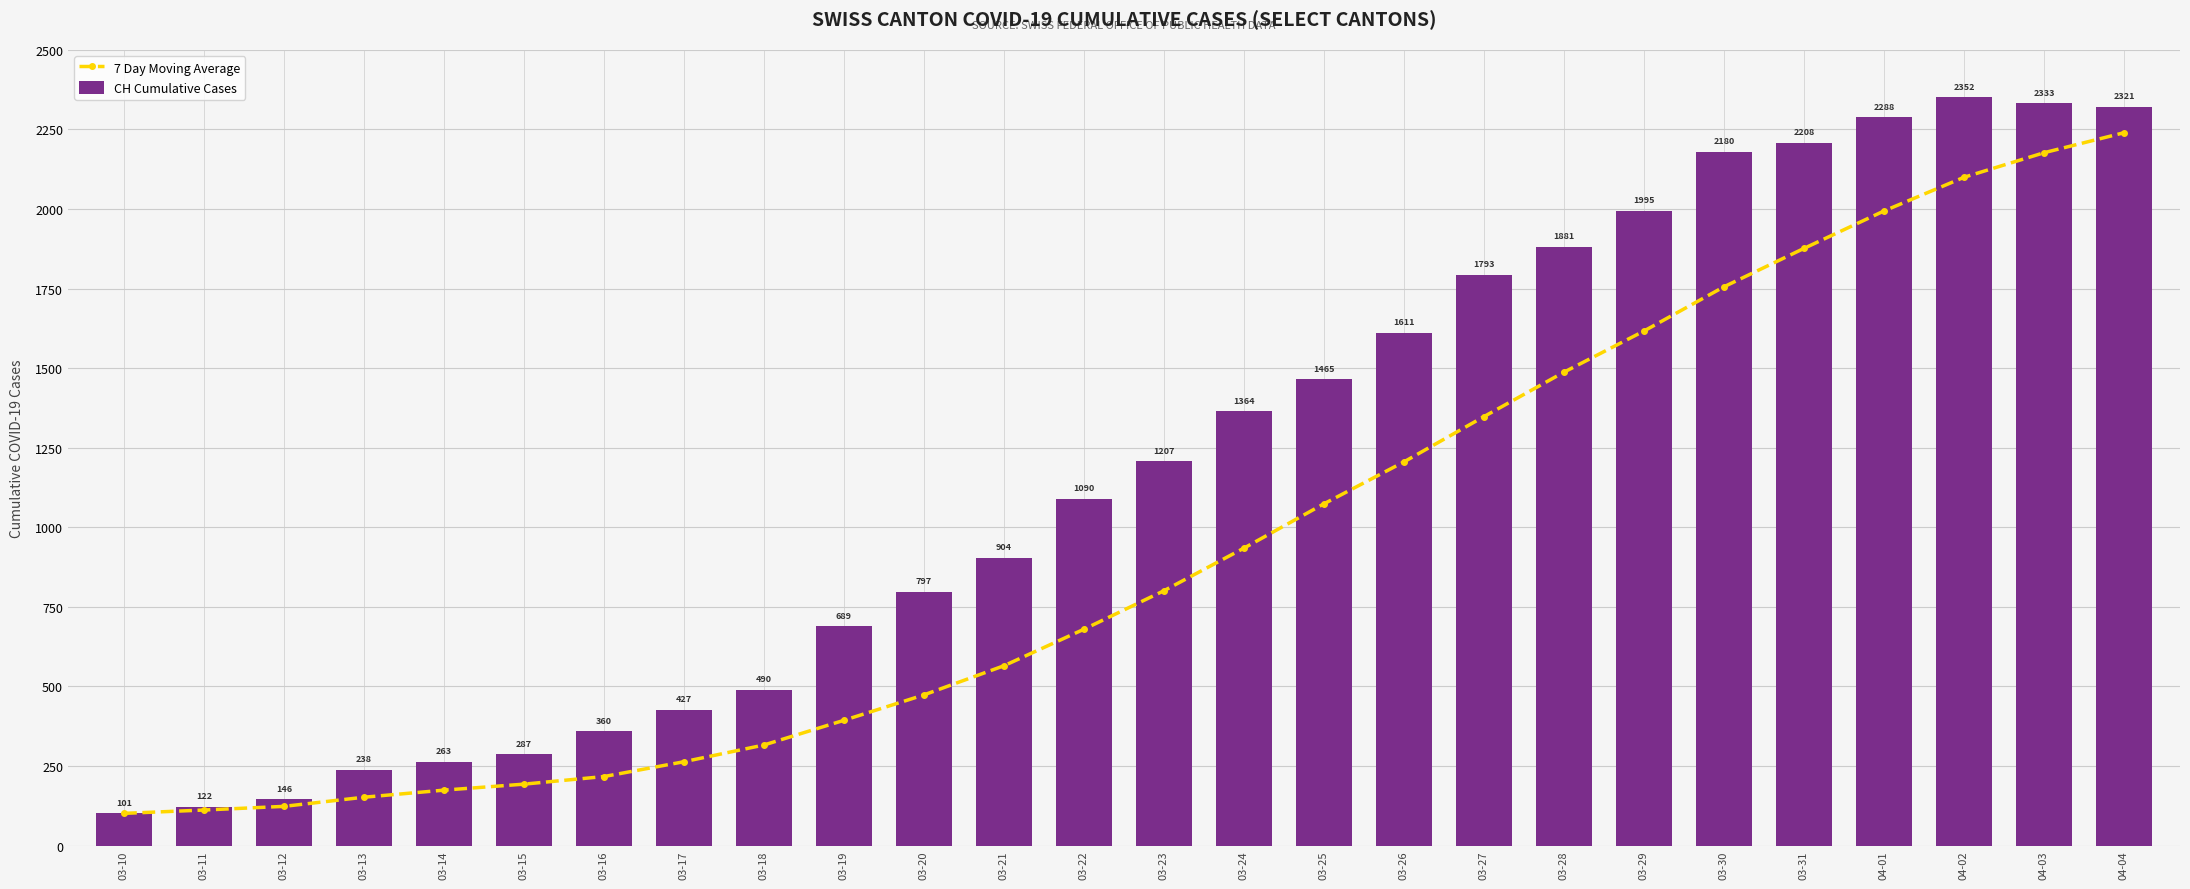

The value of 7 Day Moving Average at 03-22 is 679.6. True or false?

True